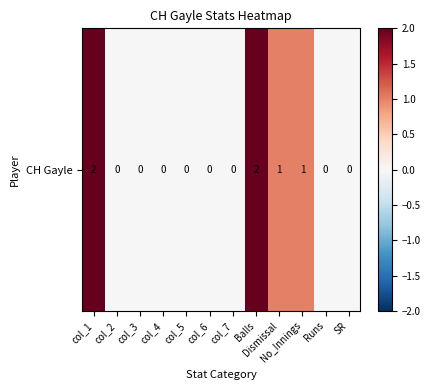

Reading left to right, extract all data points from this chart.

col_1=2	col_2=0	col_3=0	col_4=0	col_5=0	col_6=0	col_7=0	Balls=2	Dismissal=1	No_Innings=1	Runs=0	SR=0